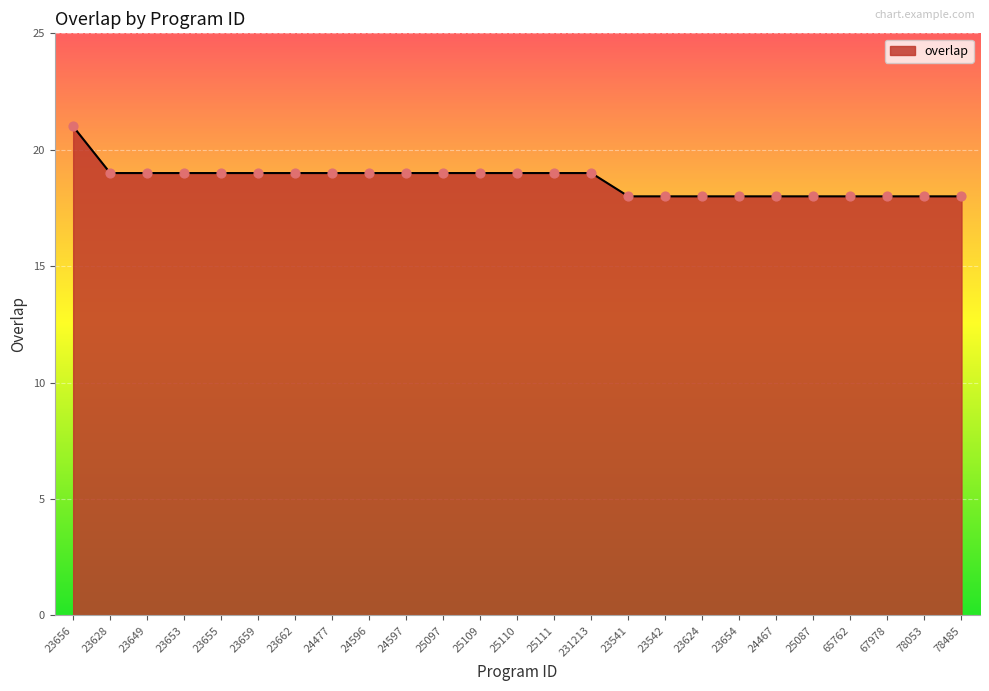

What is the change in value from 25109 to 24467?

-1